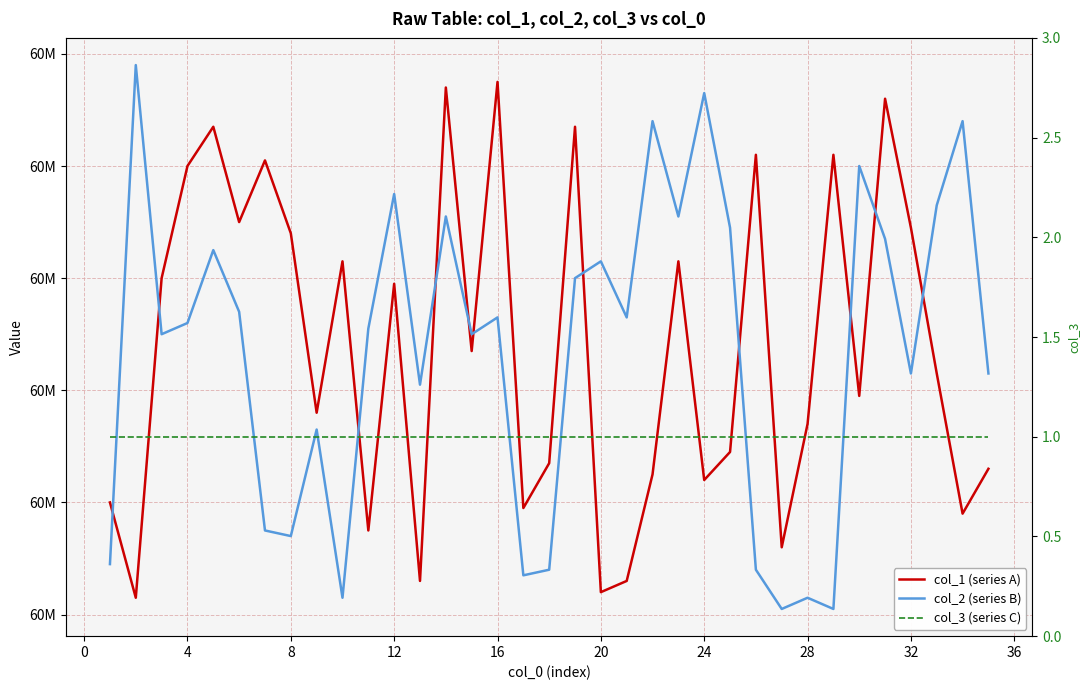

True or false: col_3 (series C) and col_1 (series A) cross at least once.

False